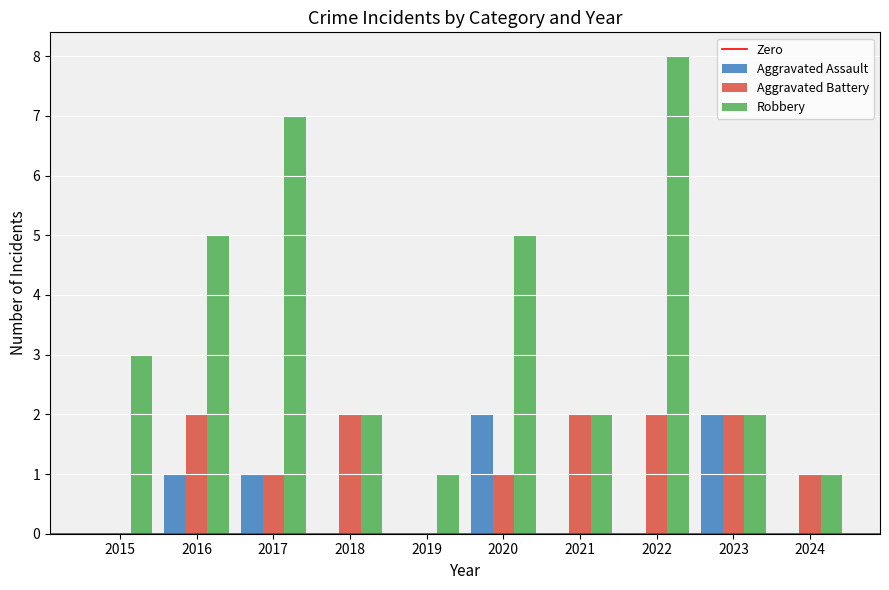

Reading left to right, list all the values displayed in this chart.

Aggravated Assault: 2015=0	2016=1	2017=1	2018=0	2019=0	2020=2	2021=0	2022=0	2023=2	2024=0
Aggravated Battery: 2015=0	2016=2	2017=1	2018=2	2019=0	2020=1	2021=2	2022=2	2023=2	2024=1
Robbery: 2015=3	2016=5	2017=7	2018=2	2019=1	2020=5	2021=2	2022=8	2023=2	2024=1